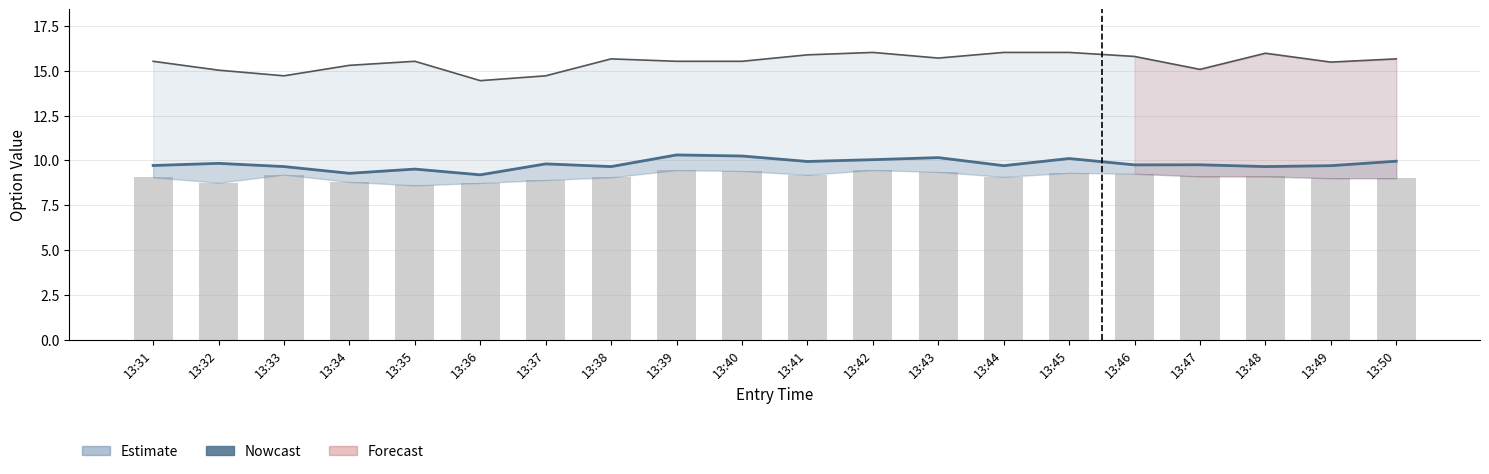

Reading left to right, what are all the values shown in this chart?

high (avg C+P): 13:31=9.7	13:32=9.8	13:33=9.7	13:34=9.3	13:35=9.5	13:36=9.2	13:37=9.8	13:38=9.7	13:39=10.3	13:40=10.2	13:41=9.9	13:42=10.0	13:43=10.2	13:44=9.7	13:45=10.1	13:46=9.7	13:47=9.8	13:48=9.6	13:49=9.7	13:50=9.9
sl (avg C+P): 13:31=15.5	13:32=15.0	13:33=14.7	13:34=15.3	13:35=15.5	13:36=14.4	13:37=14.7	13:38=15.7	13:39=15.5	13:40=15.5	13:41=15.9	13:42=16.0	13:43=15.7	13:44=16.0	13:45=16.0	13:46=15.8	13:47=15.1	13:48=16.0	13:49=15.5	13:50=15.7
close (avg C+P): 13:31=9.1	13:32=8.8	13:33=9.2	13:34=8.8	13:35=8.6	13:36=8.7	13:37=8.9	13:38=9.1	13:39=9.4	13:40=9.4	13:41=9.2	13:42=9.5	13:43=9.3	13:44=9.1	13:45=9.3	13:46=9.2	13:47=9.1	13:48=9.1	13:49=9.0	13:50=9.0